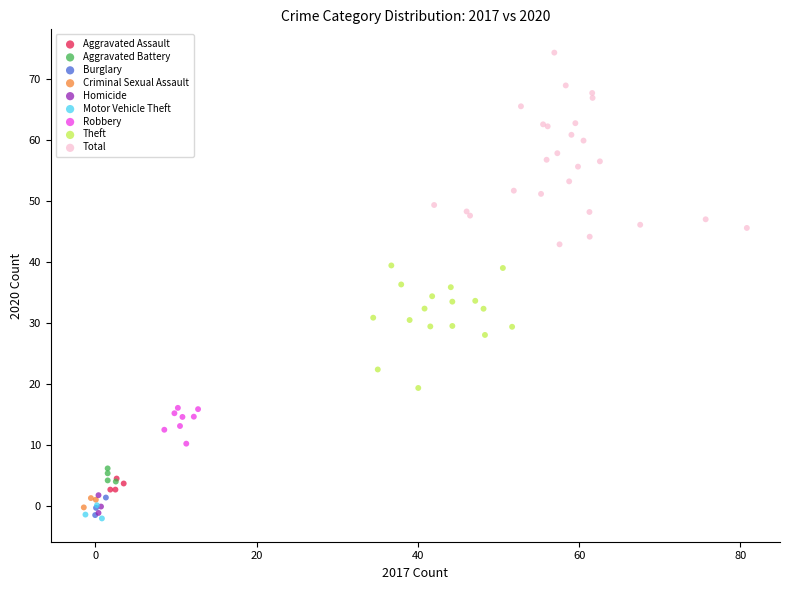

Which series reaches the maximum Y coordinate?

Total